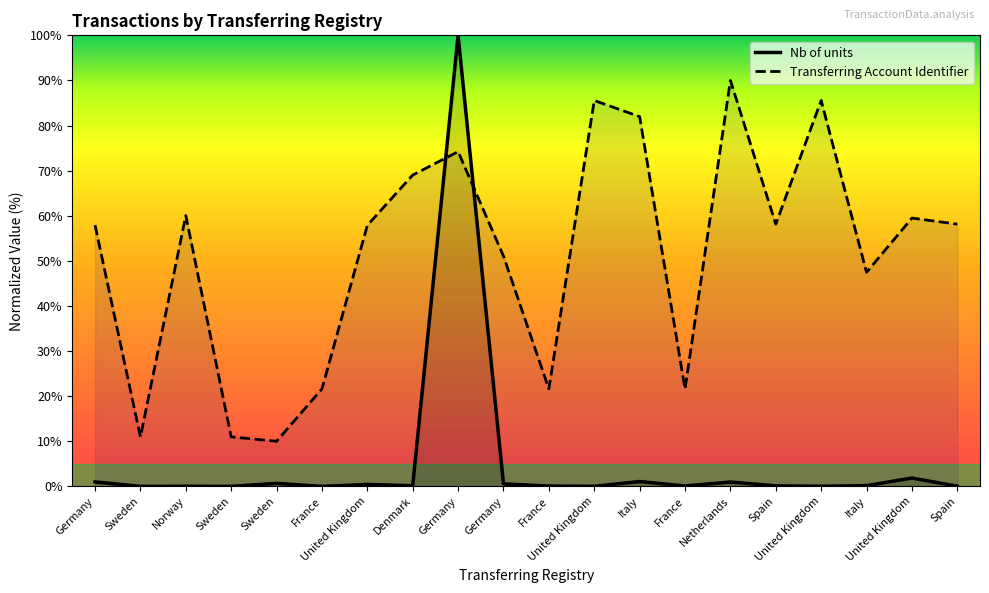

Reading left to right, what are all the values shown in this chart?

Nb of units: 1.0	0.0	0.0	0.0	0.7	0.0	0.4	0.1	100.0	0.6	0.1	0.0	1.1	0.1	1.0	0.1	0.0	0.2	1.8	0.0
Transferring Account Identifier: 57.9	11.0	60.0	11.0	10.0	21.6	57.9	69.0	74.2	51.0	21.6	85.5	82.0	21.6	90.0	58.1	85.5	47.5	59.5	58.1